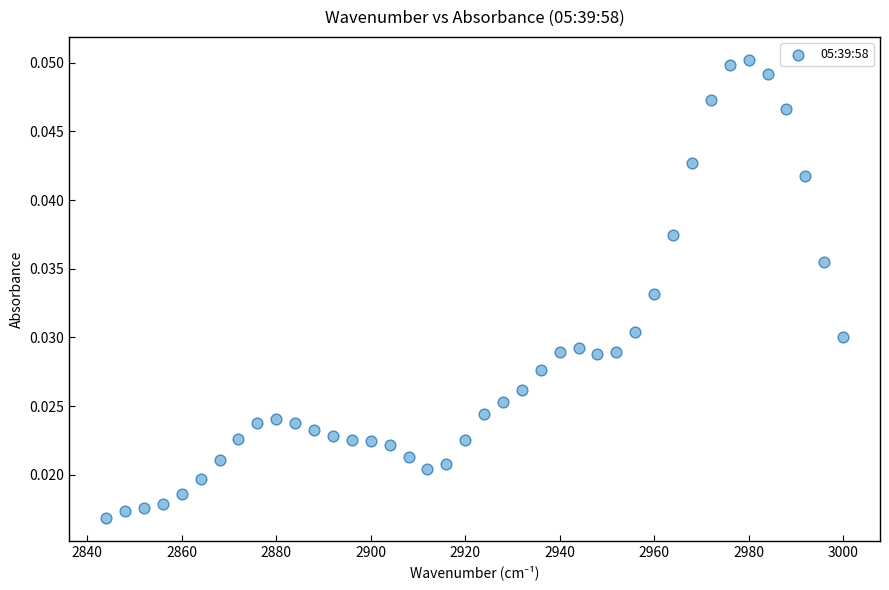

What is the range of X values (max minus min)?

156.0